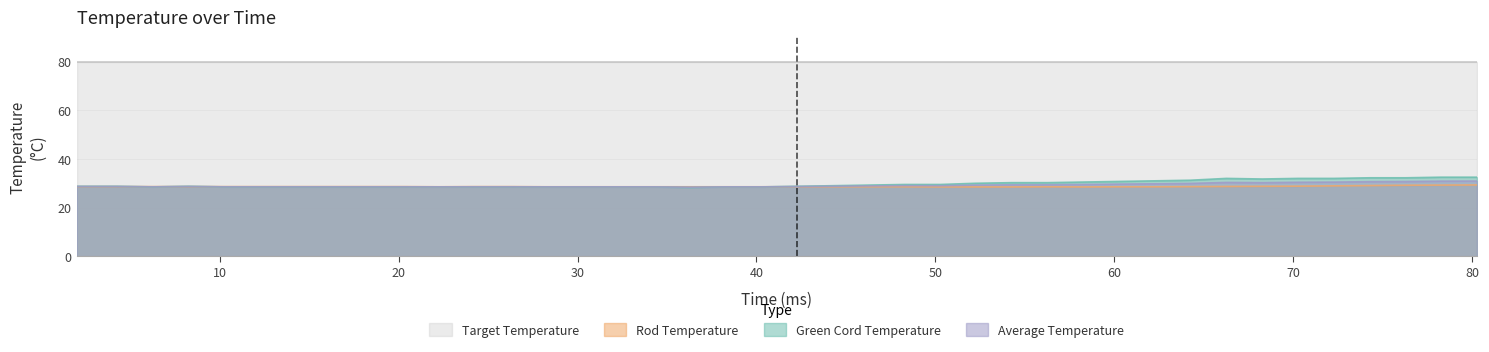

How many lines are shown in the chart?

4